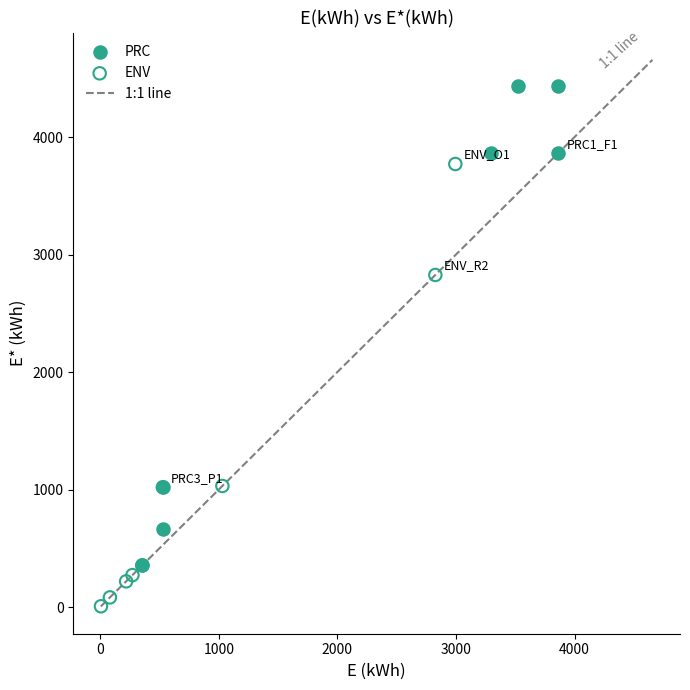

Which series contains the highest Y value?

PRC